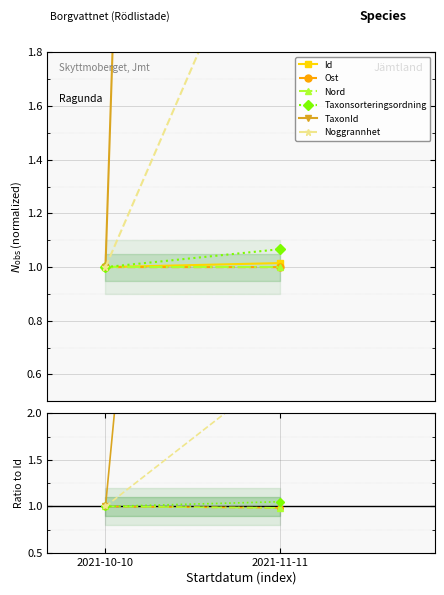

What is the average value of the Ost series?

1.0